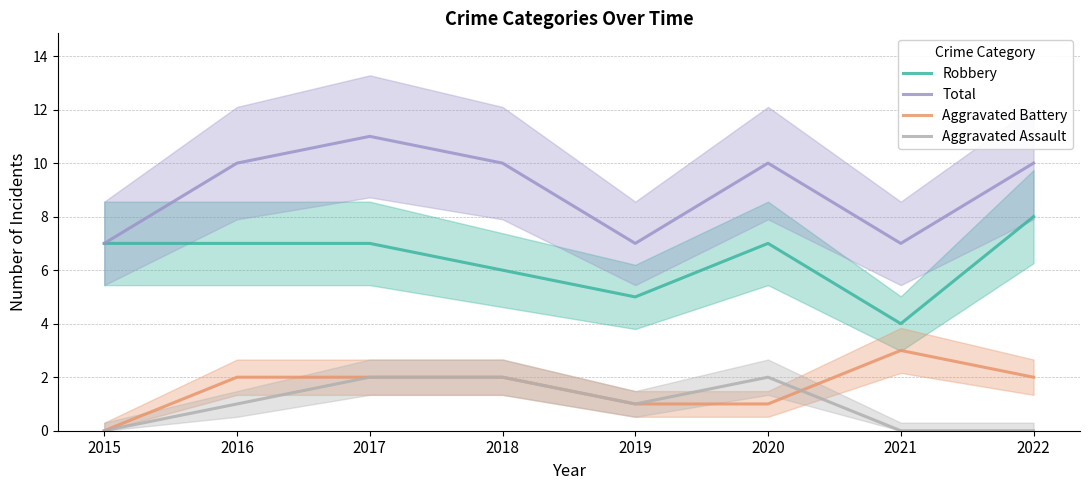

How many data points in Total are less than 10?

3